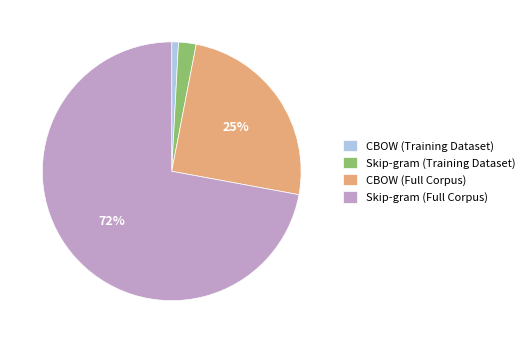

To the nearest percent, what percentage of the pie is CBOW (Full Corpus)?

25%